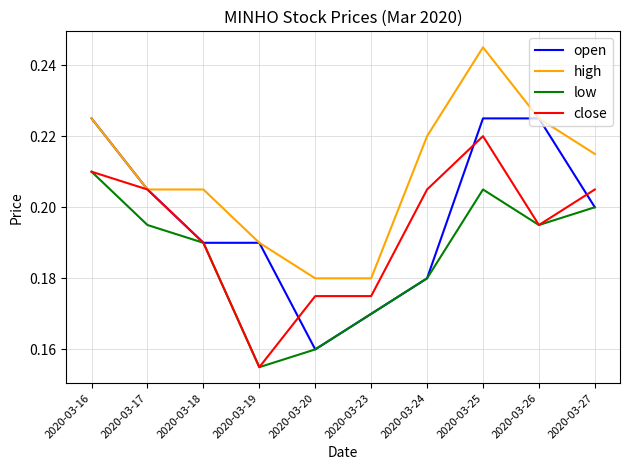

Which label corresponds to the largest value in the chart?

2020-03-25